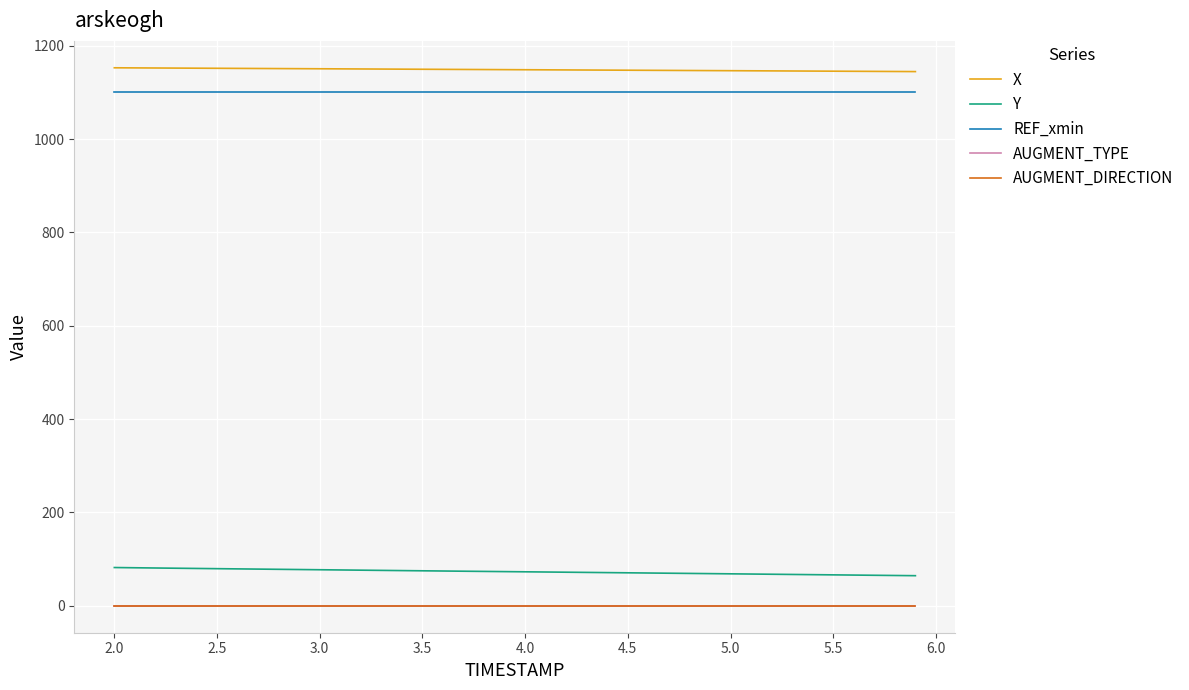

True or false: REF_xmin and AUGMENT_TYPE intersect in this chart.

False